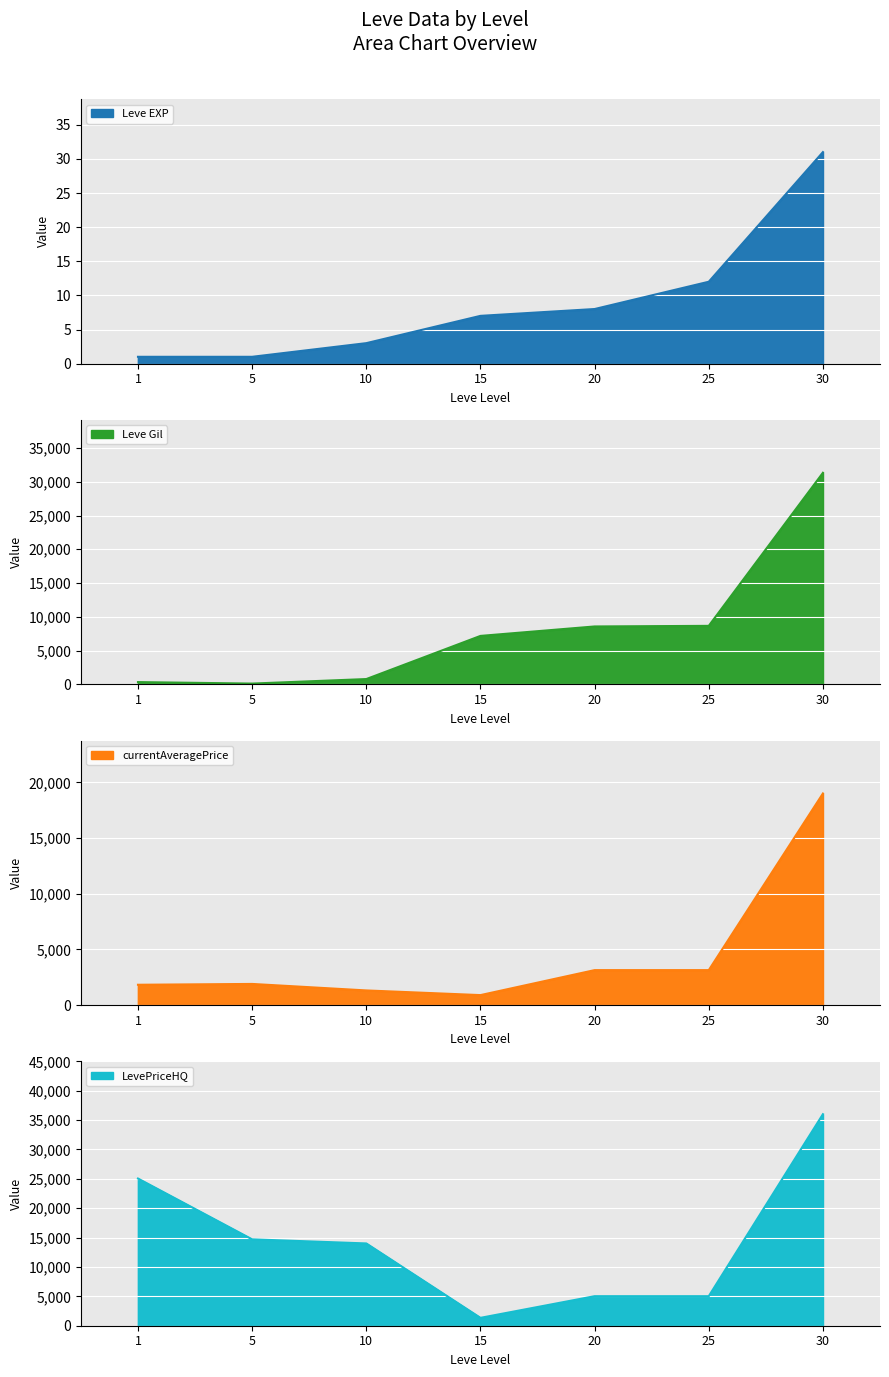

Which category has the highest value in the currentAveragePrice series?

30